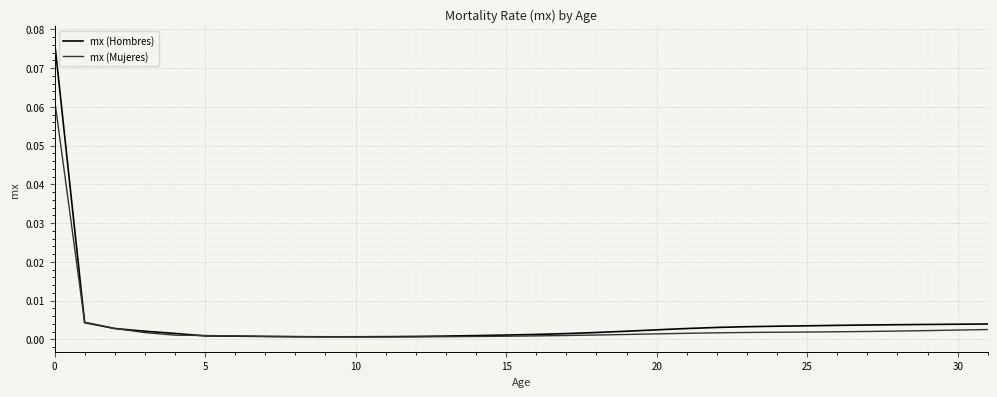

Count the number of data series in this chart.

2